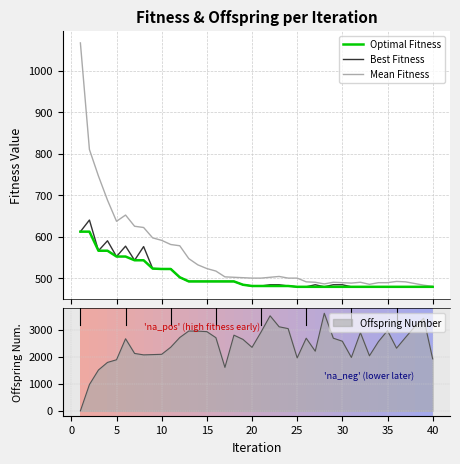

At which category does the chart reach its minimum across all series?

25